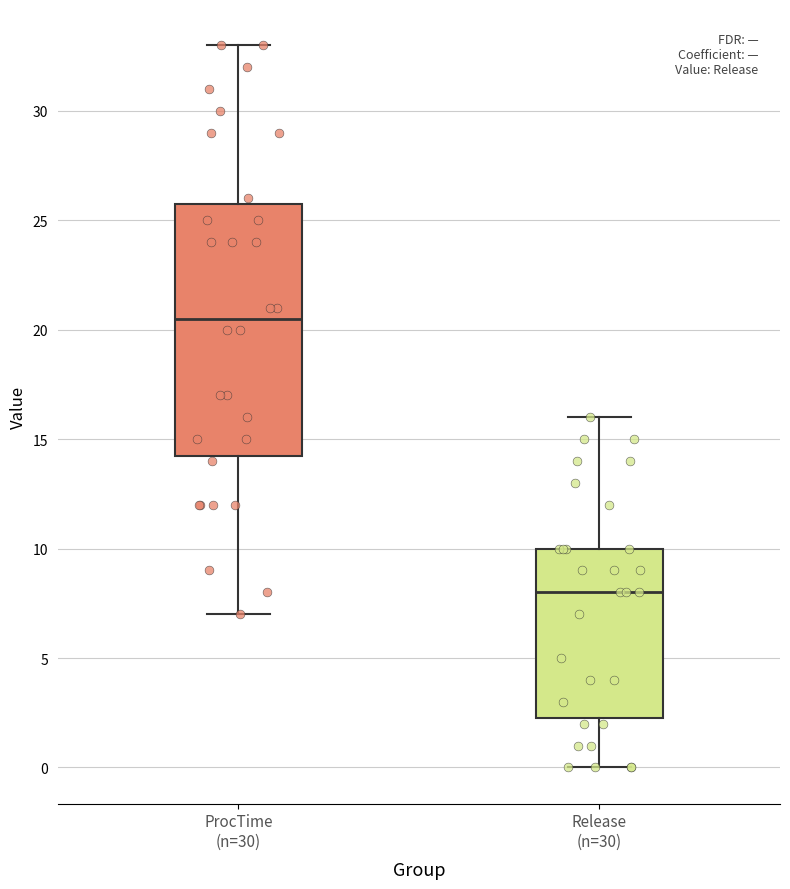

Which box has the lowest median line?

Release (n=30)